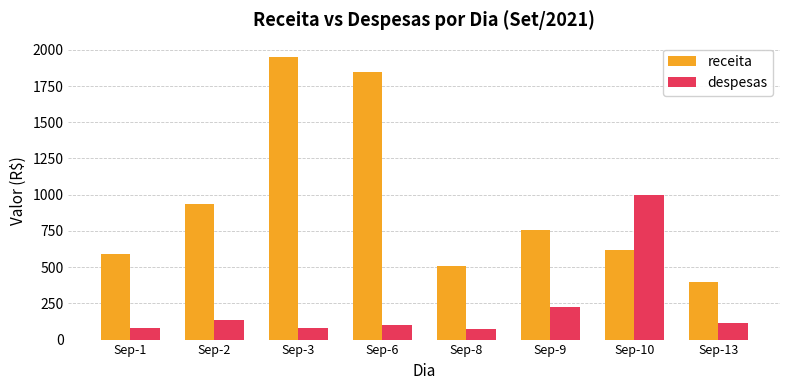

What is the difference between the highest and lowest values at Sep-1?

510.0